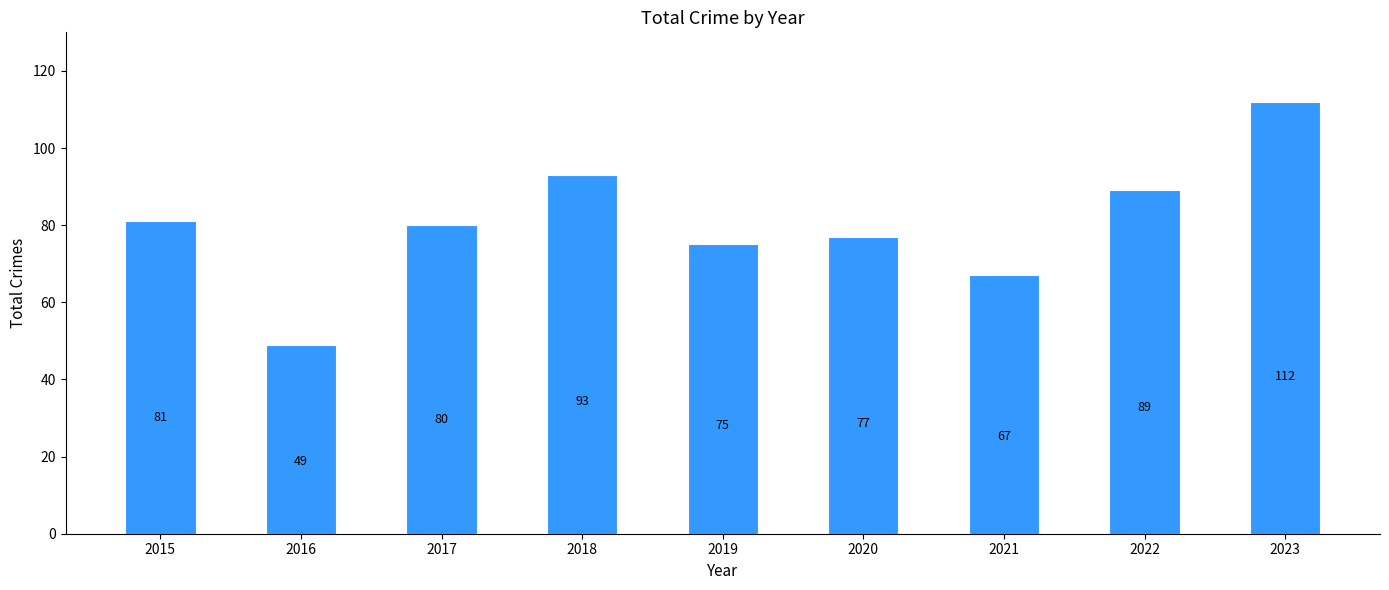

What is the maximum value shown in the chart?

112